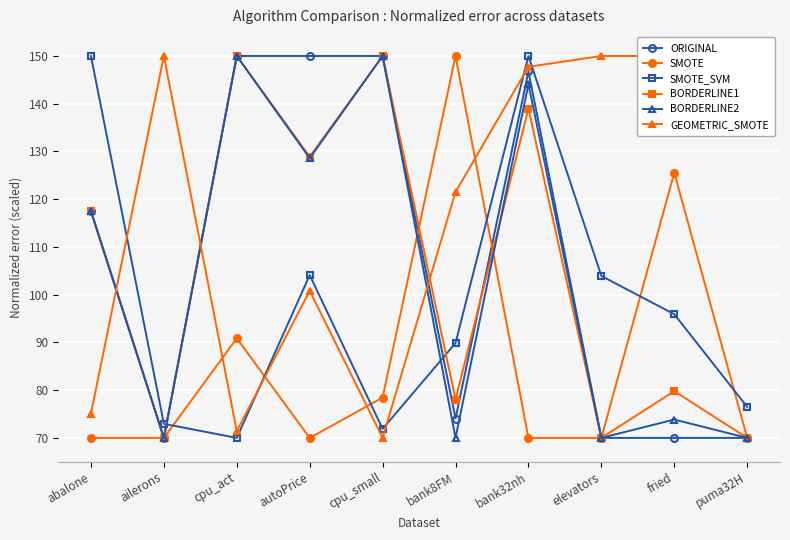

What is the difference between the second highest and minimum values in the ORIGINAL series?

80.0